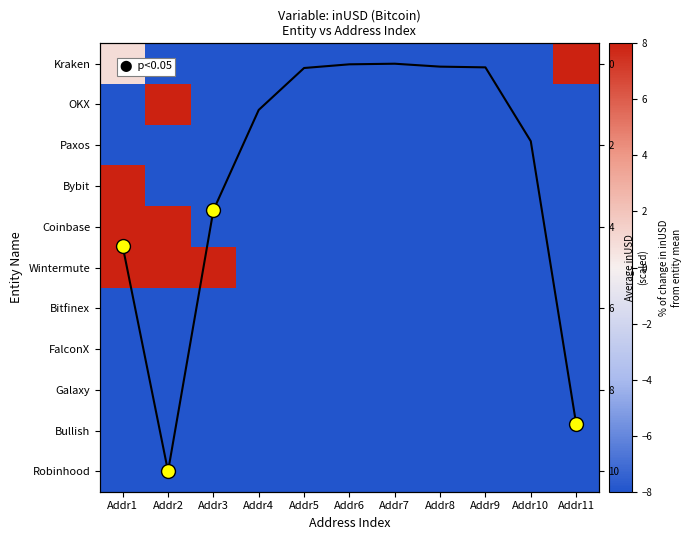

Which has a higher value, Addr6 or Addr5?

Addr6